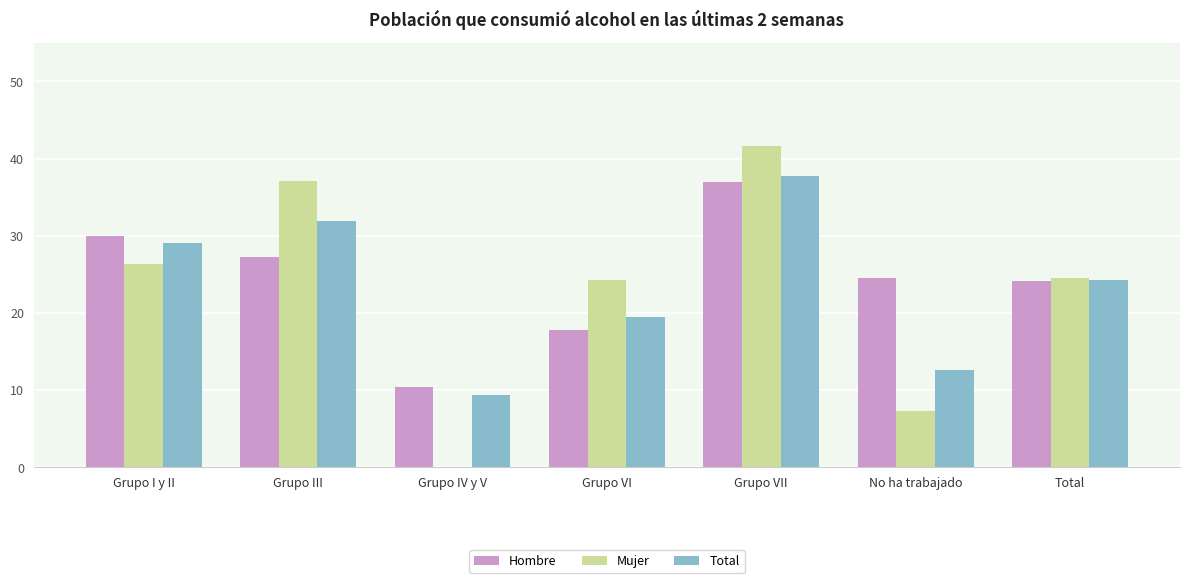

Are the bars grouped side by side (vs. stacked)?

Yes